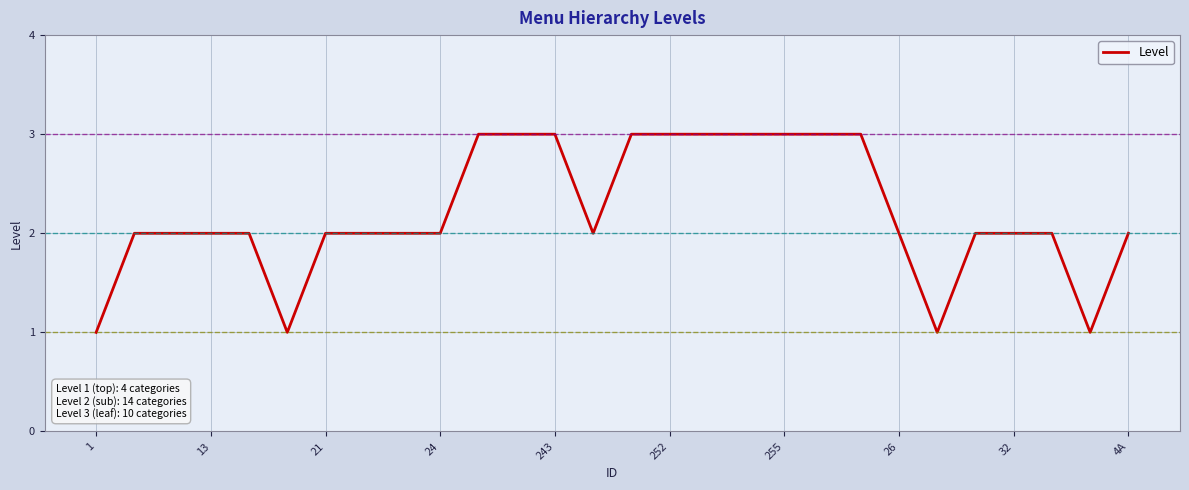

What is the maximum value shown in the chart?

3